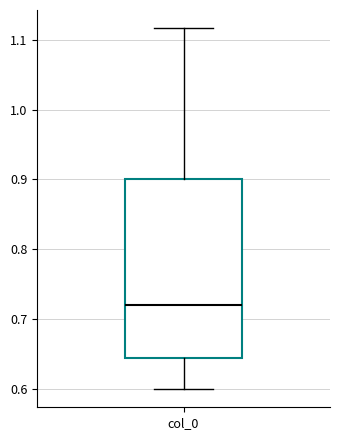

Where does the upper whisker of the box for col_0 end on the y-axis? The values are not printed on the chart, so give them approximately, as read against the axis.

1.12